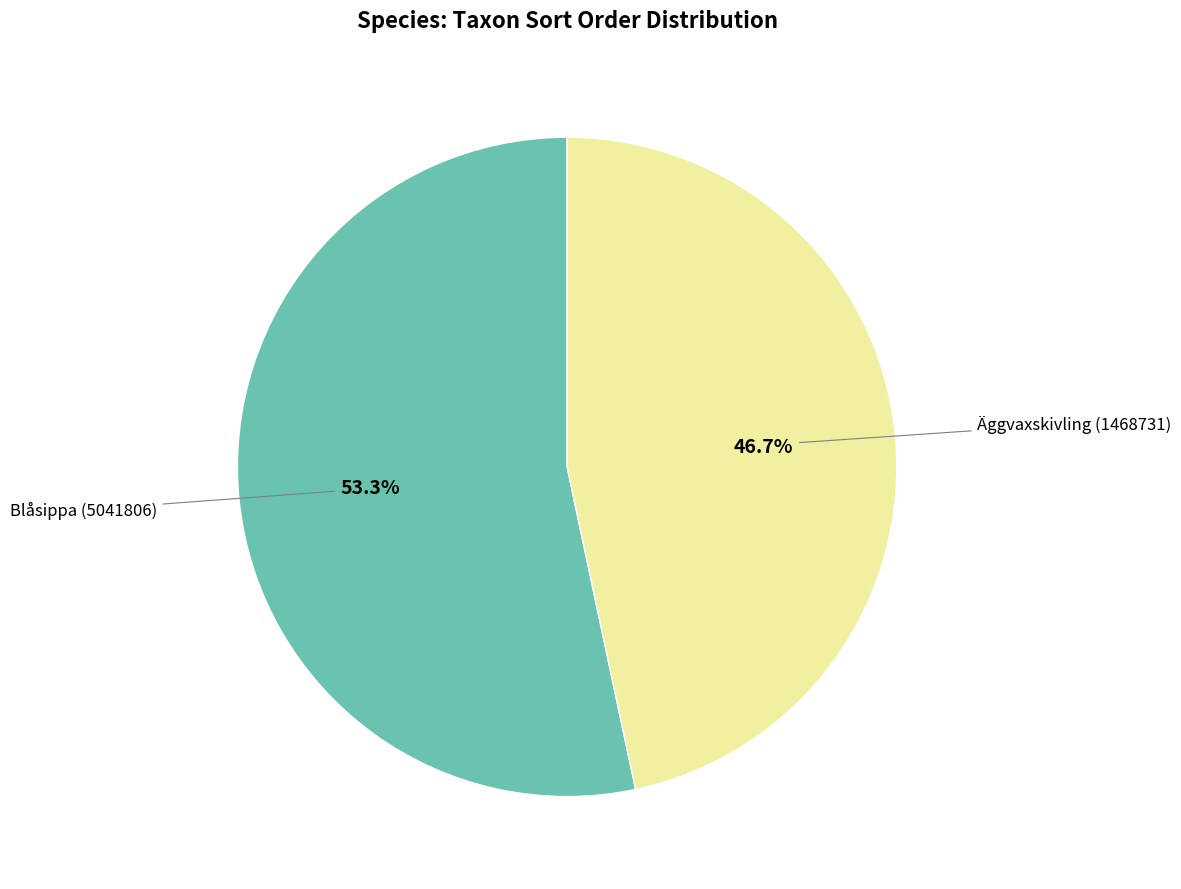

Count the number of slices in the pie.

2